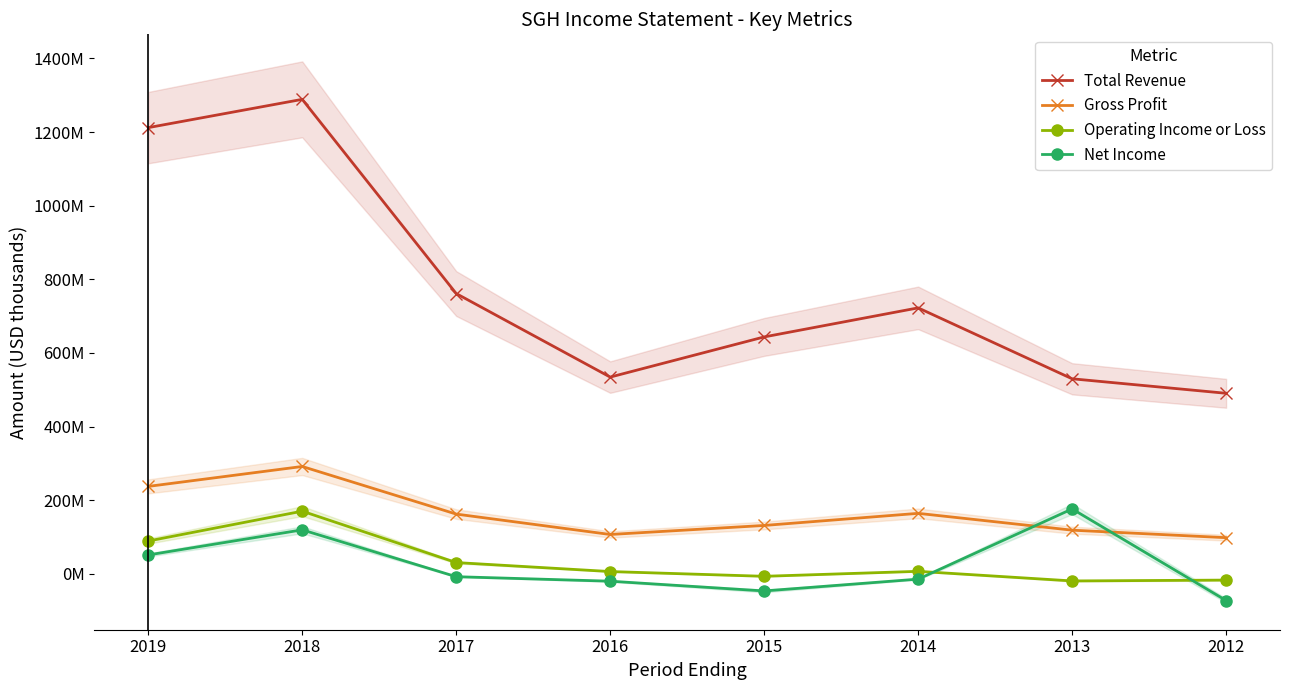

At which category does Operating Income or Loss reach its first local peak?

2018